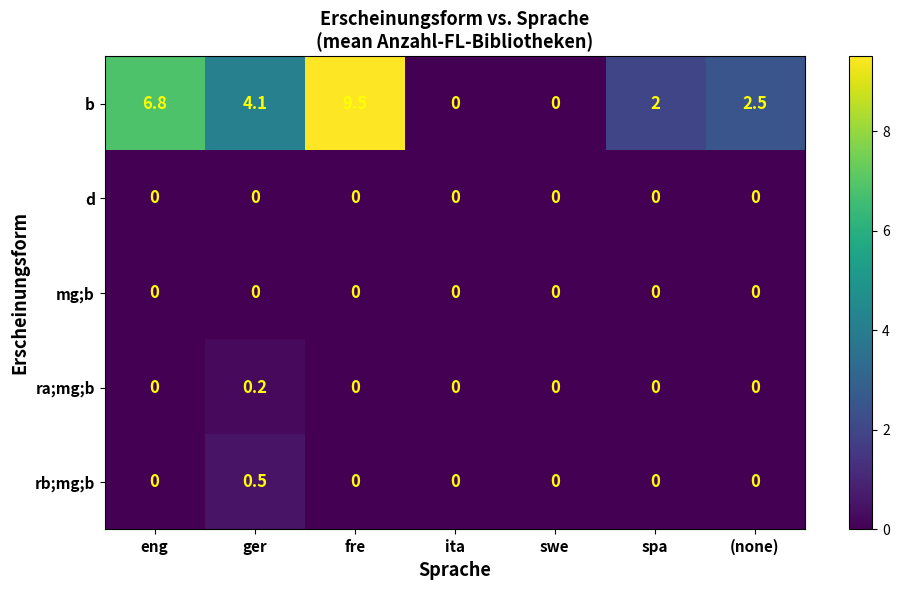

What is the total value across all series at eng?

6.8